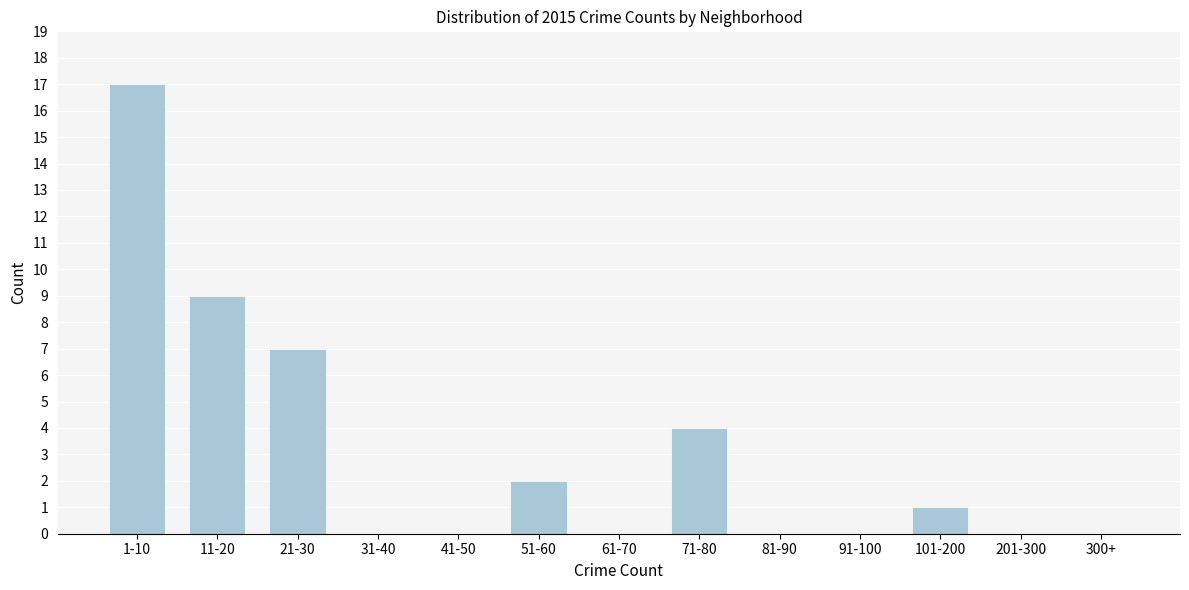

Reading left to right, transcribe all the data shown in this chart.

1-10=17	11-20=9	21-30=7	31-40=0	41-50=0	51-60=2	61-70=0	71-80=4	81-90=0	91-100=0	101-200=1	201-300=0	300+=0